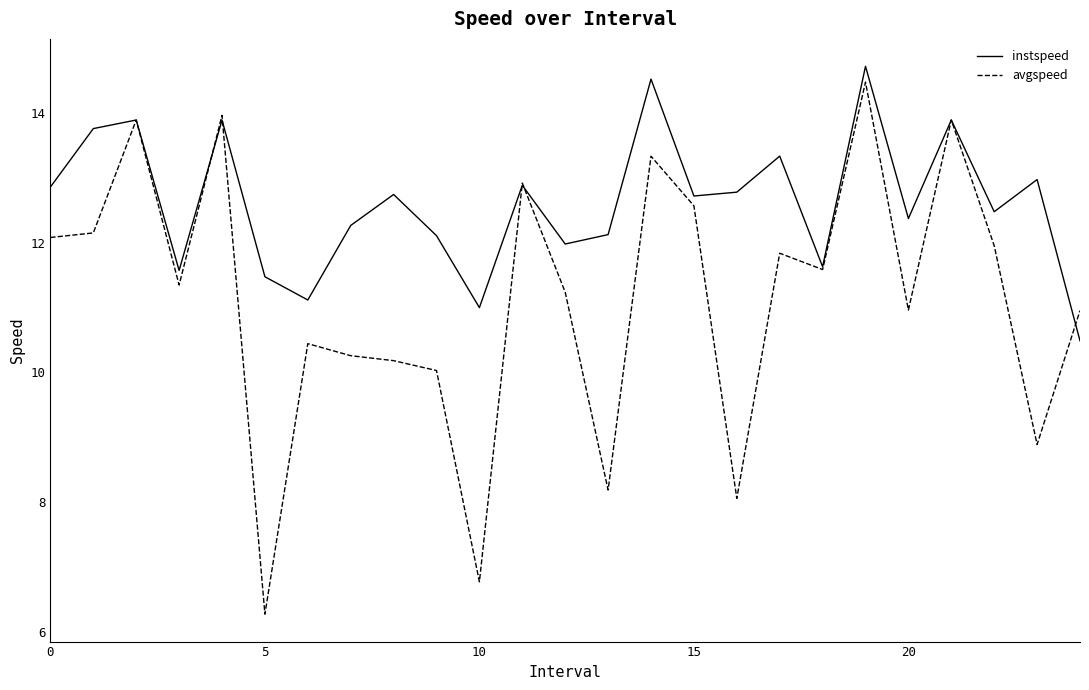

What is the sum of all instspeed values?

315.6